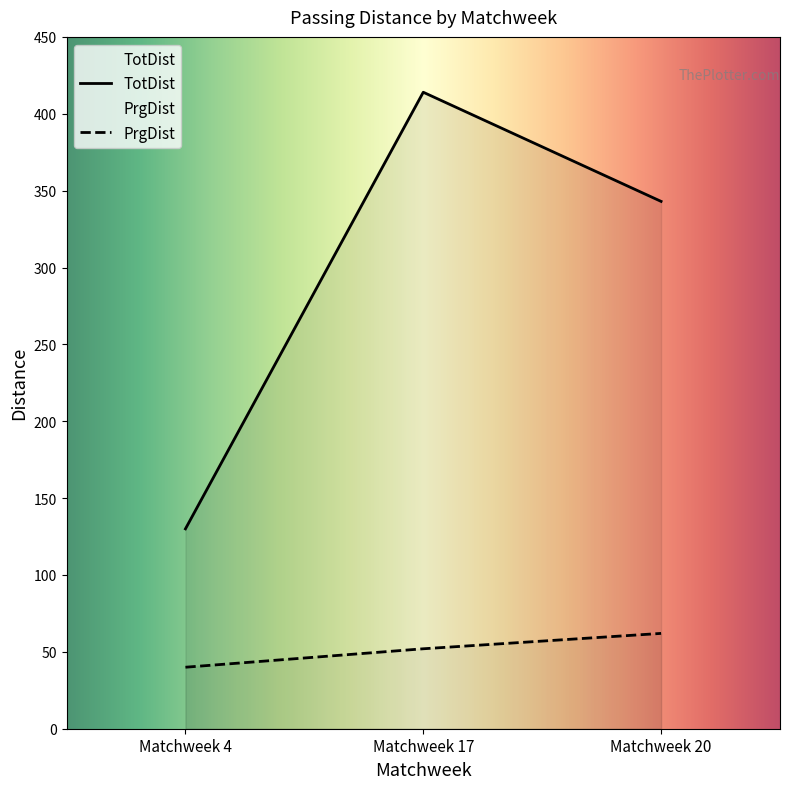

What are all the series names shown in the legend?

TotDist, PrgDist